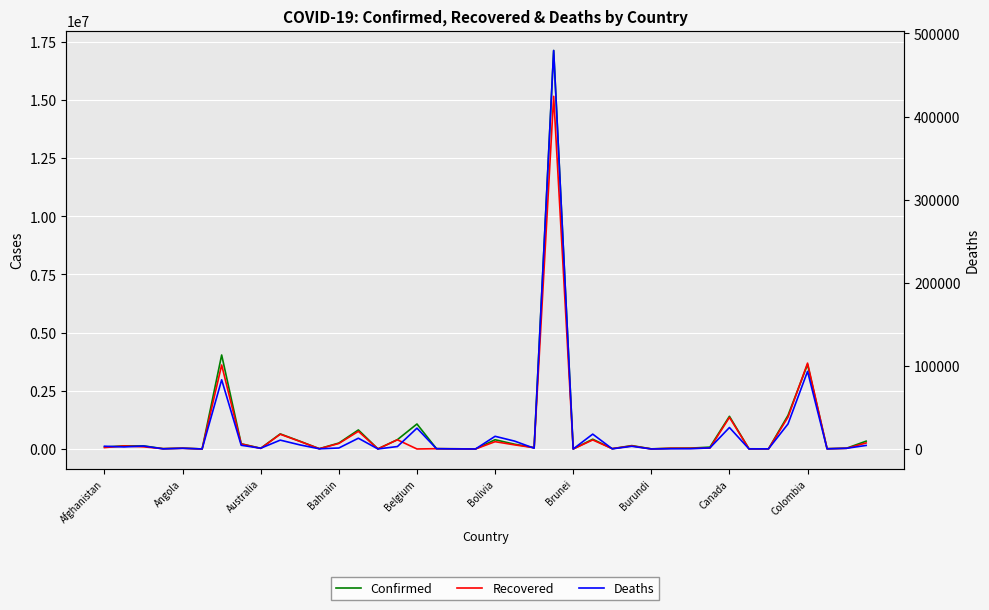

What is the total value across all series at 33?

14058